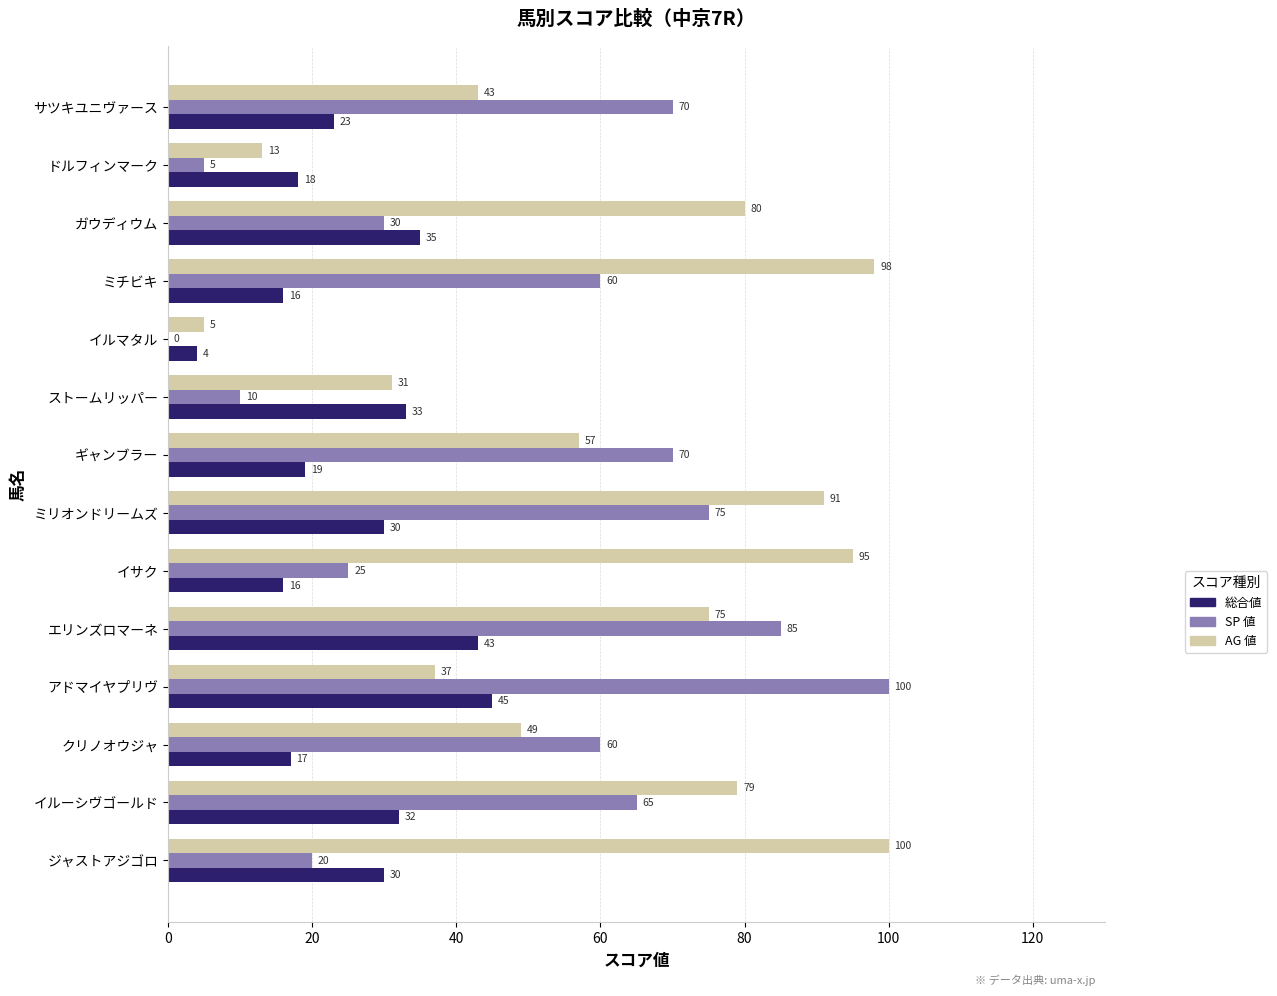

What are all the series names shown in the legend?

総合値, SP 値, AG 値